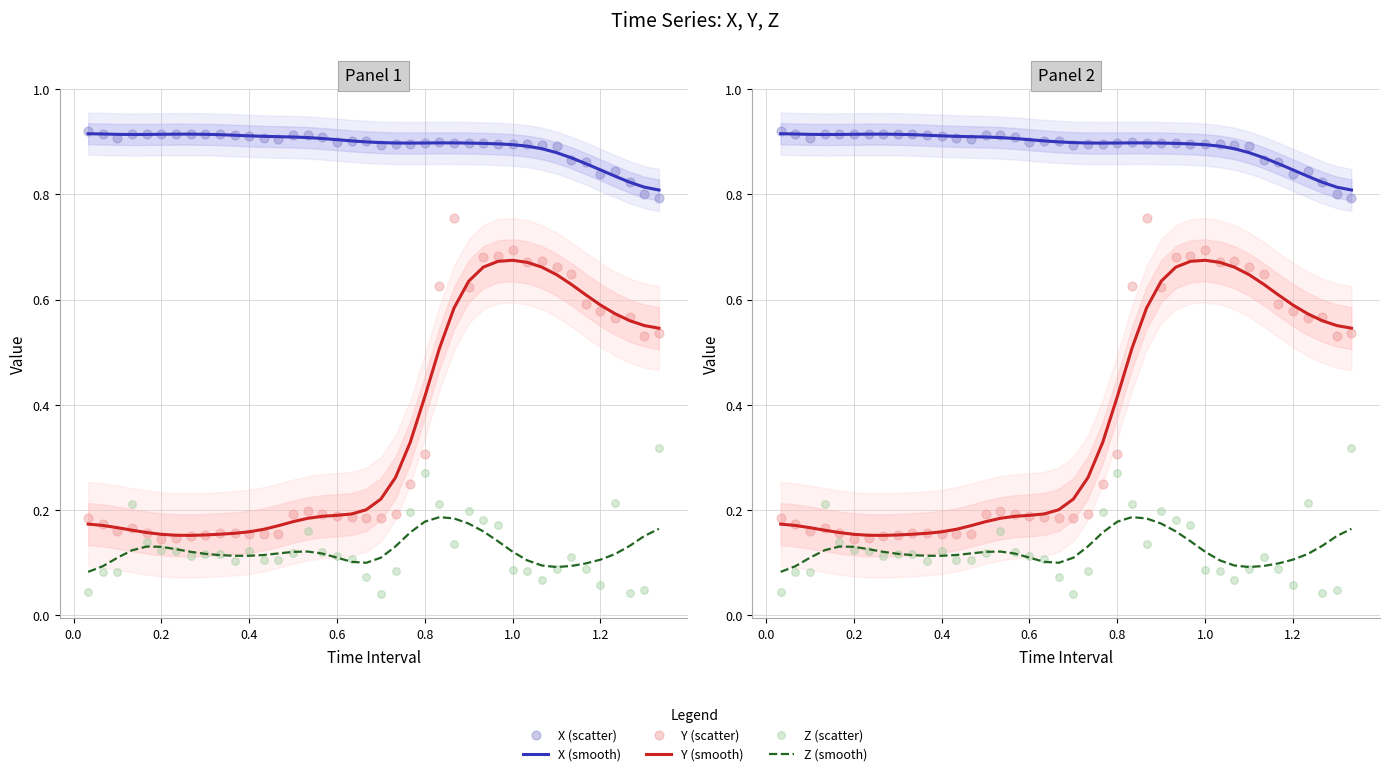

What are all the series names shown in the legend?

X (smooth), Y (smooth), Z (smooth), X (scatter), Y (scatter), Z (scatter)